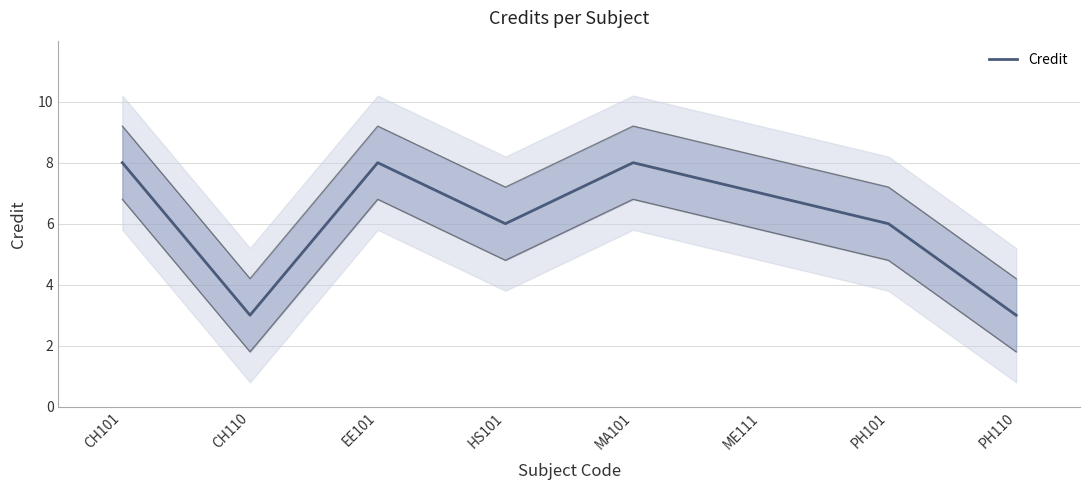

Reading left to right, what are all the values shown in this chart?

8	3	8	6	8	7	6	3